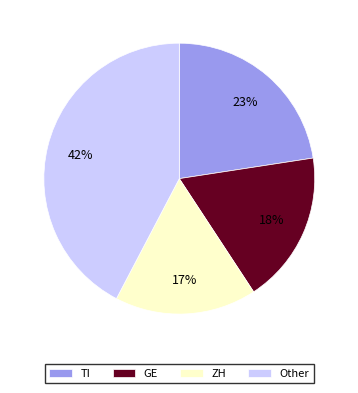

Is it true that GE is 5% of the pie?

False